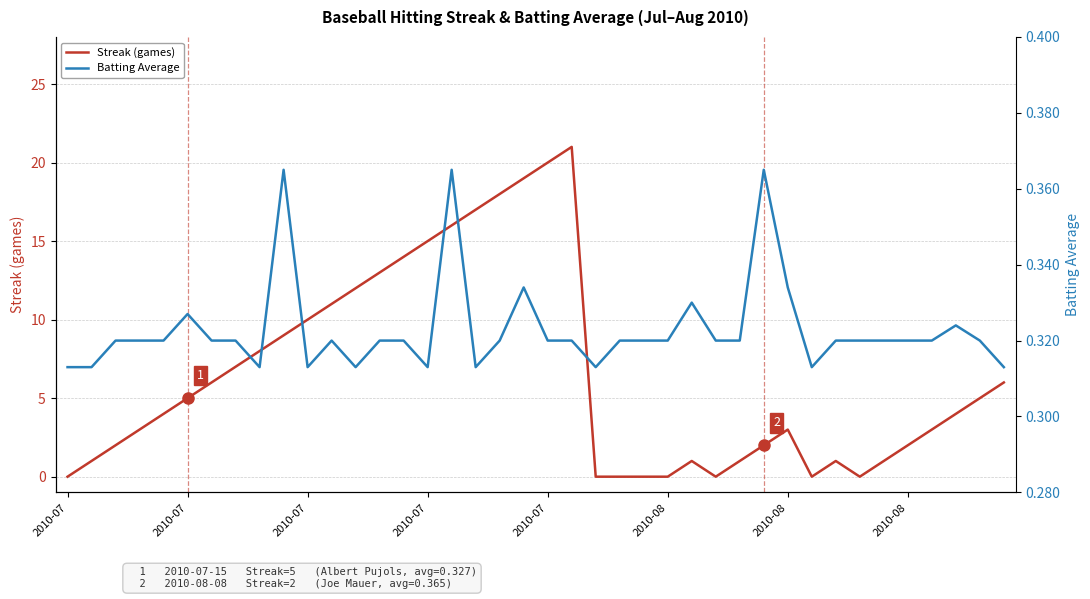

What is the average value of the Batting Average series?

0.3